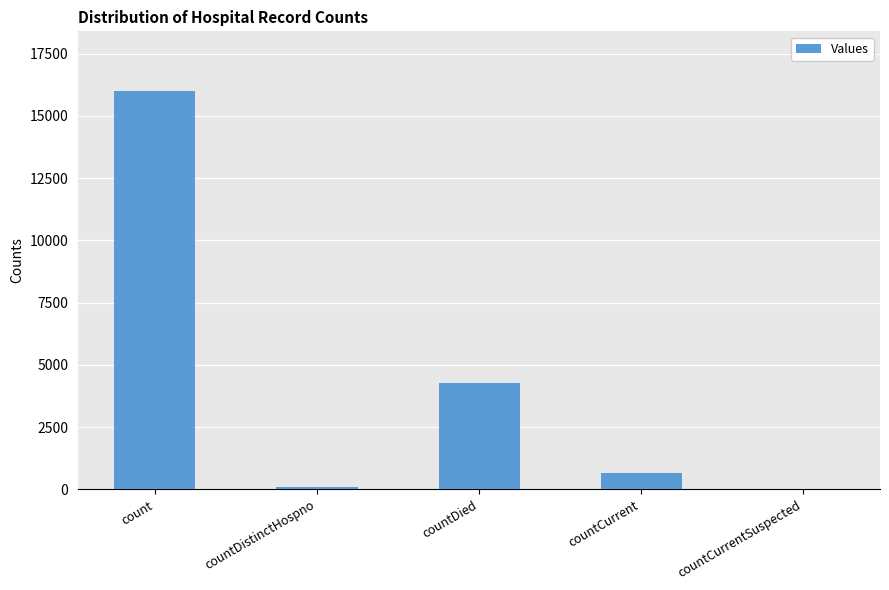

Reading left to right, transcribe all the data shown in this chart.

count=16001	countDistinctHospno=77	countDied=4279	countCurrent=640	countCurrentSuspected=0